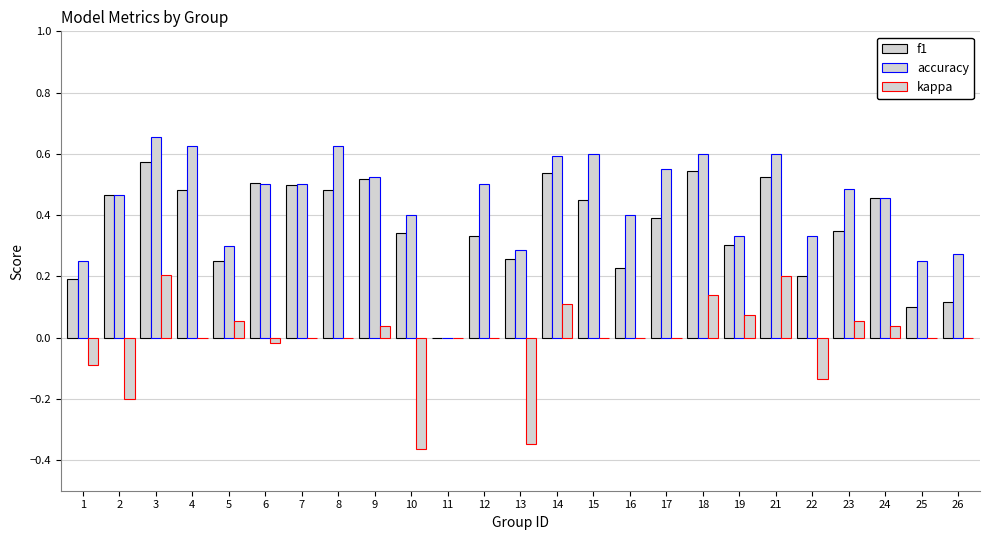

Is it true that accuracy equals 0.5 at 11?

False